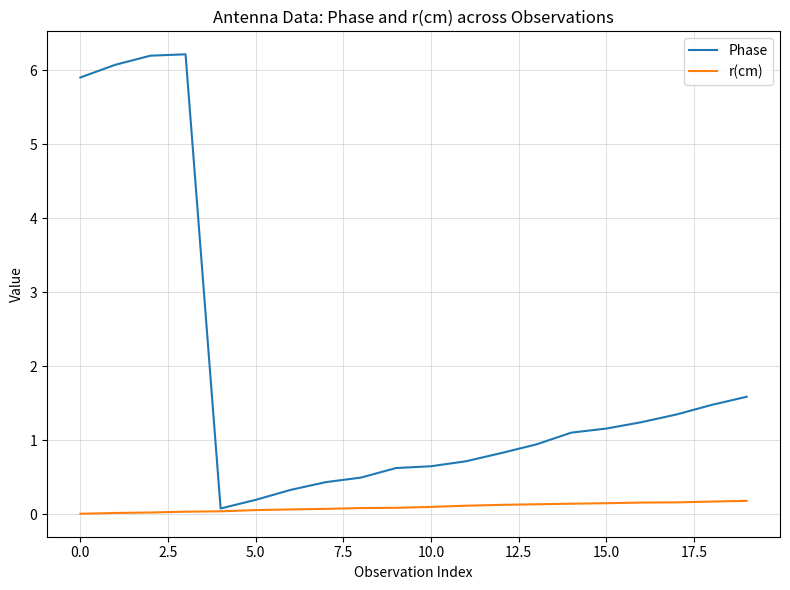

List the series in order of their peak value, lowest first.

r(cm), Phase